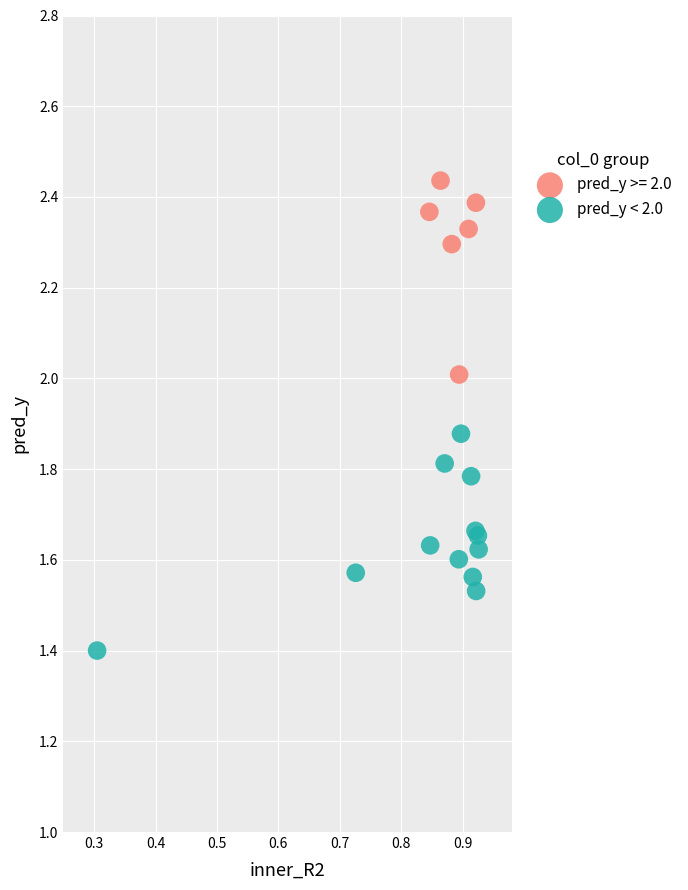

Which series contains the highest Y value?

pred_y >= 2.0